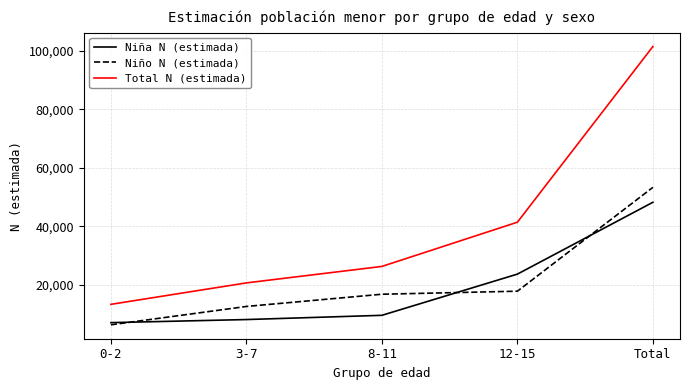

True or false: Niña N (estimada) has more than 2 points higher than both neighbors.

False